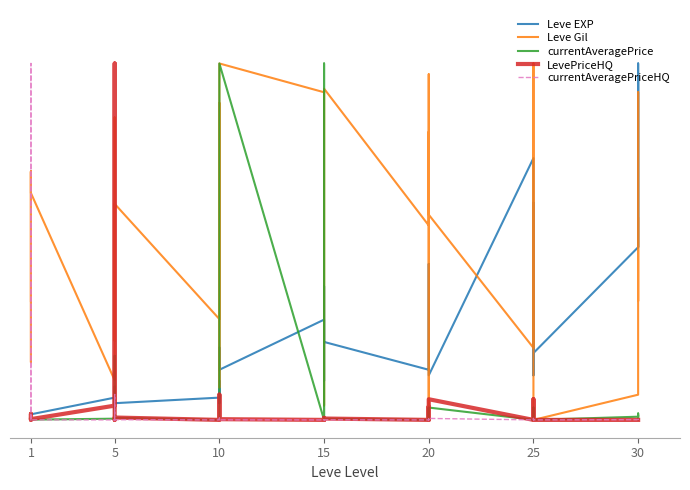

What is the sum of all LevePriceHQ values?

1.5